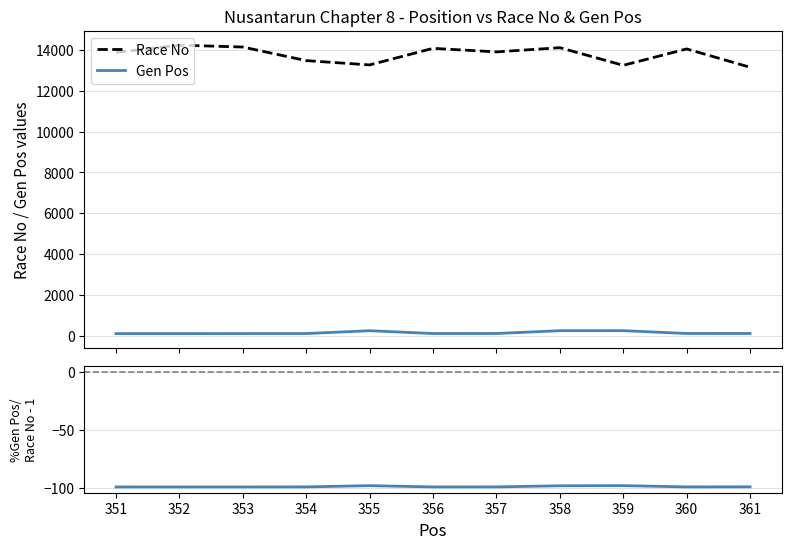

At which label does Race No reach its minimum?

361